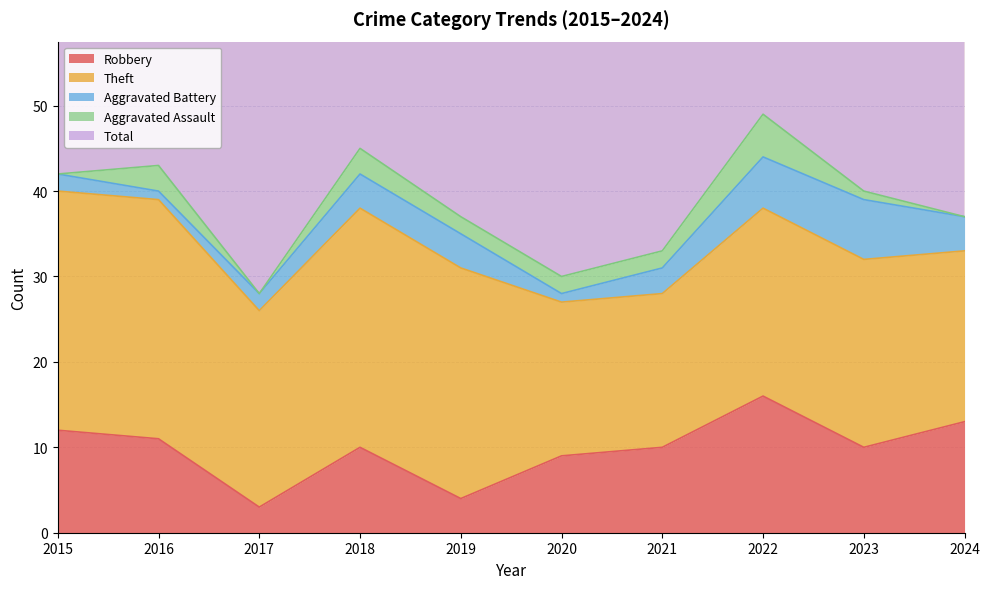

What is the lowest value of the Robbery series?

3